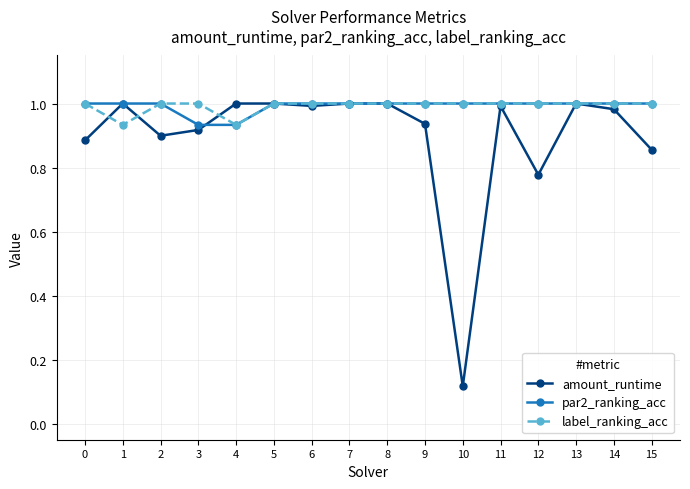

True or false: par2_ranking_acc has a value of 0.6 at 0.

False